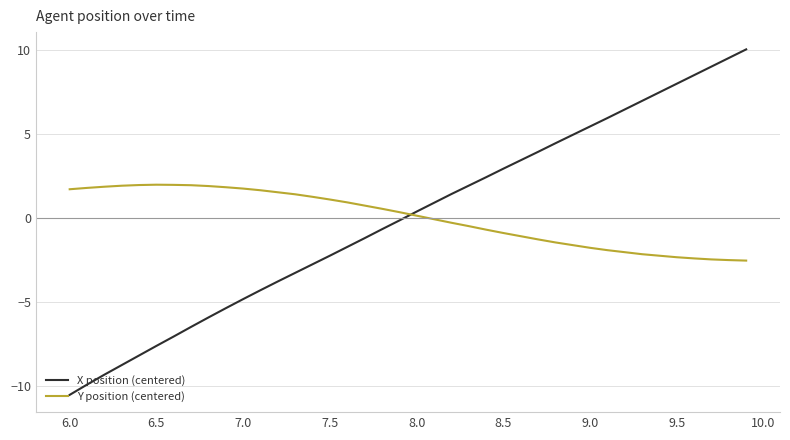

What is the lowest value of the Y position (centered) series?

-2.5